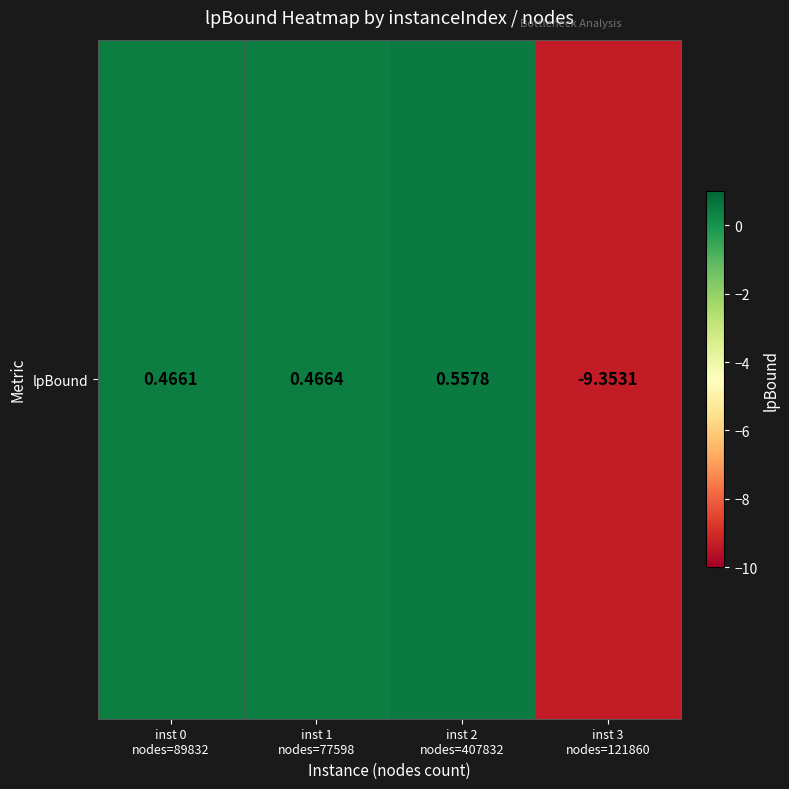

How many categories are shown in the chart?

4